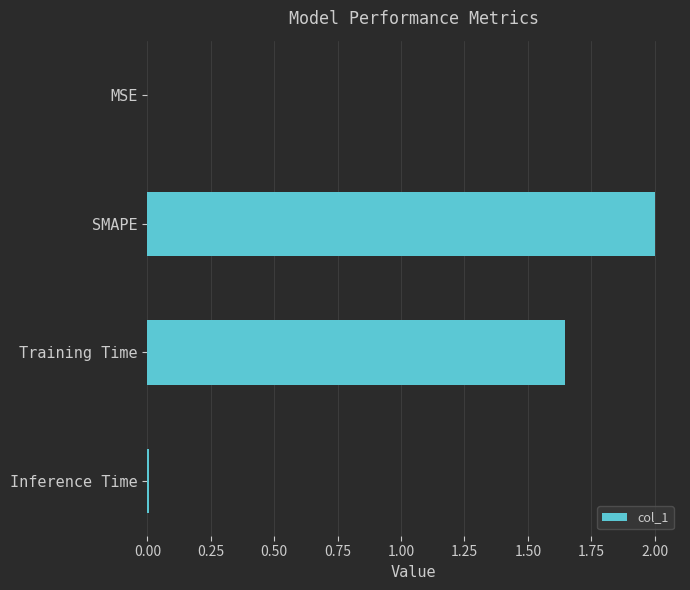

Are the bars horizontal?

Yes